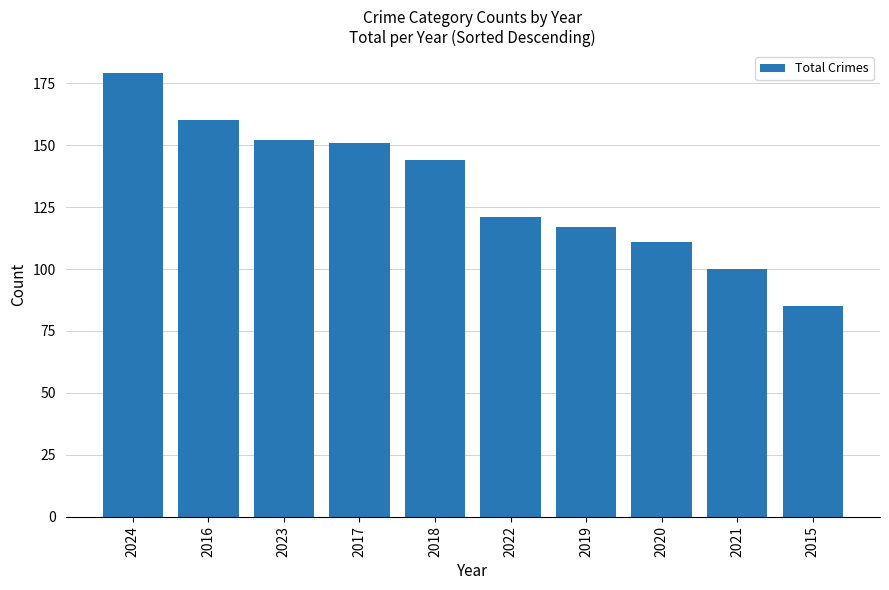

What is the change in value from 2016 to 2023?

-8